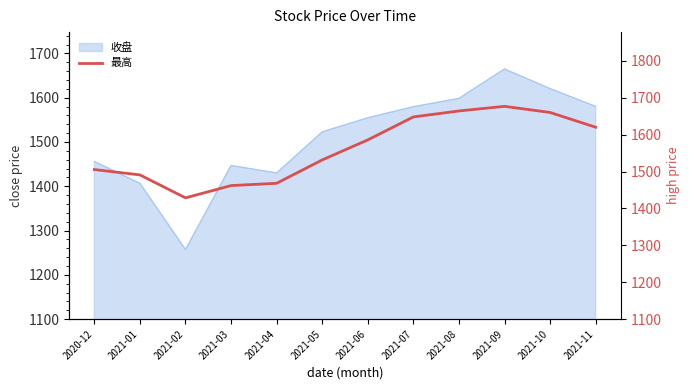

What is the change in value from 2021-08 to 2021-10?

-4.1